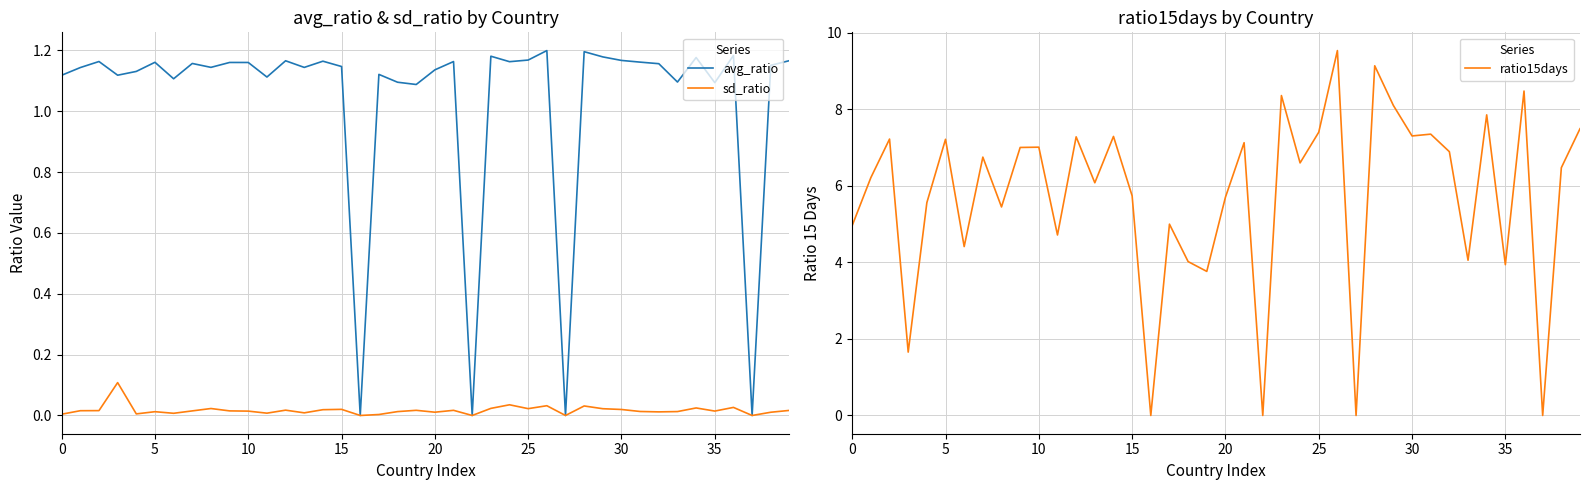

The sd_ratio series shows 0.0 at 0. True or false?

True